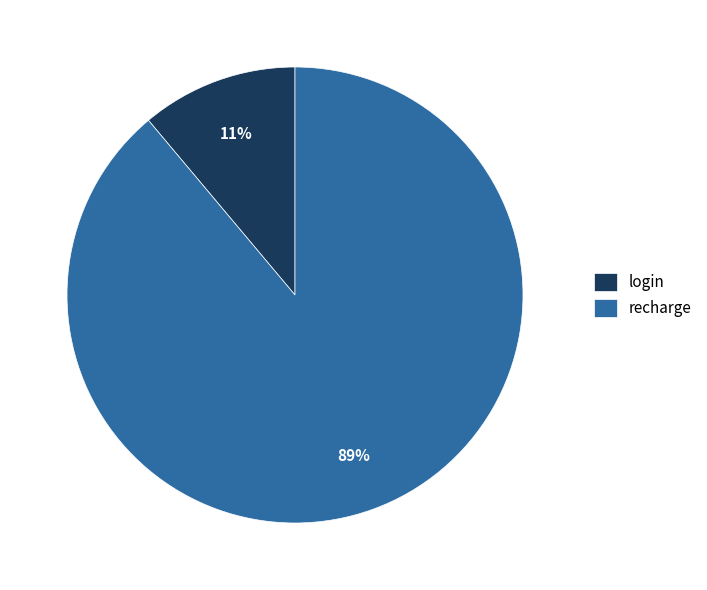

How many slices are in this pie chart?

2